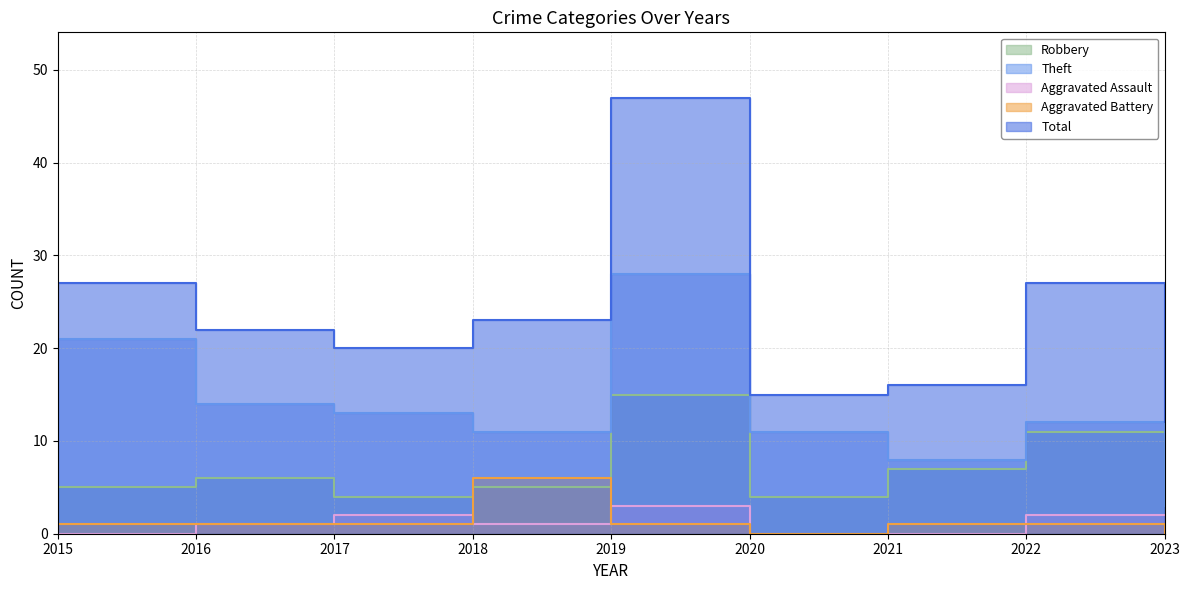

What is the difference between the maximum and minimum values in the Aggravated Battery series?

6